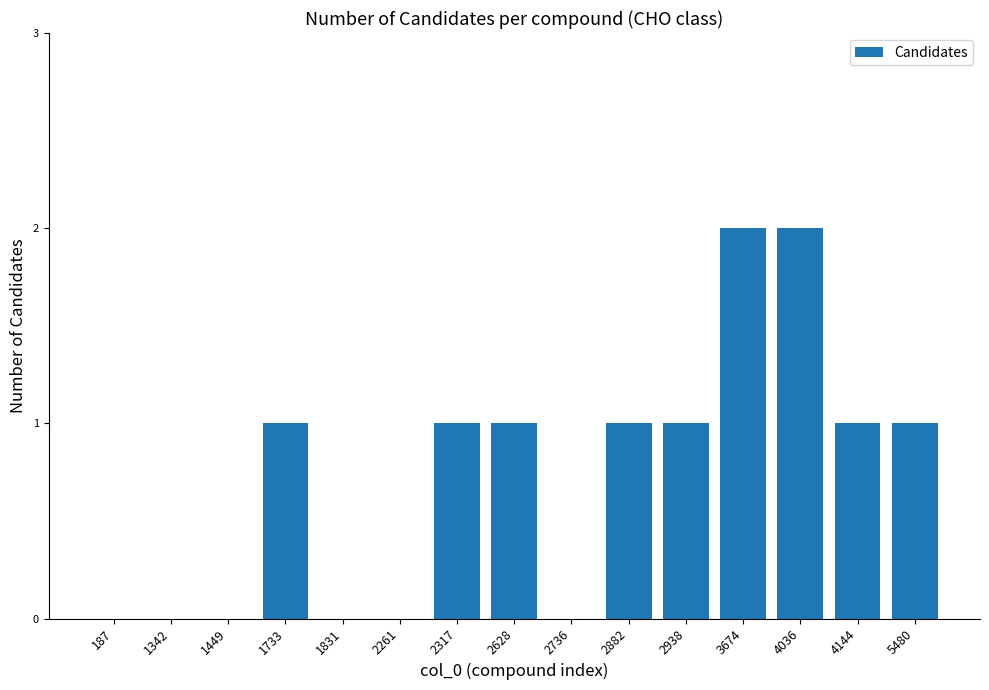

Is it true that the value at 1831 is -1?

False